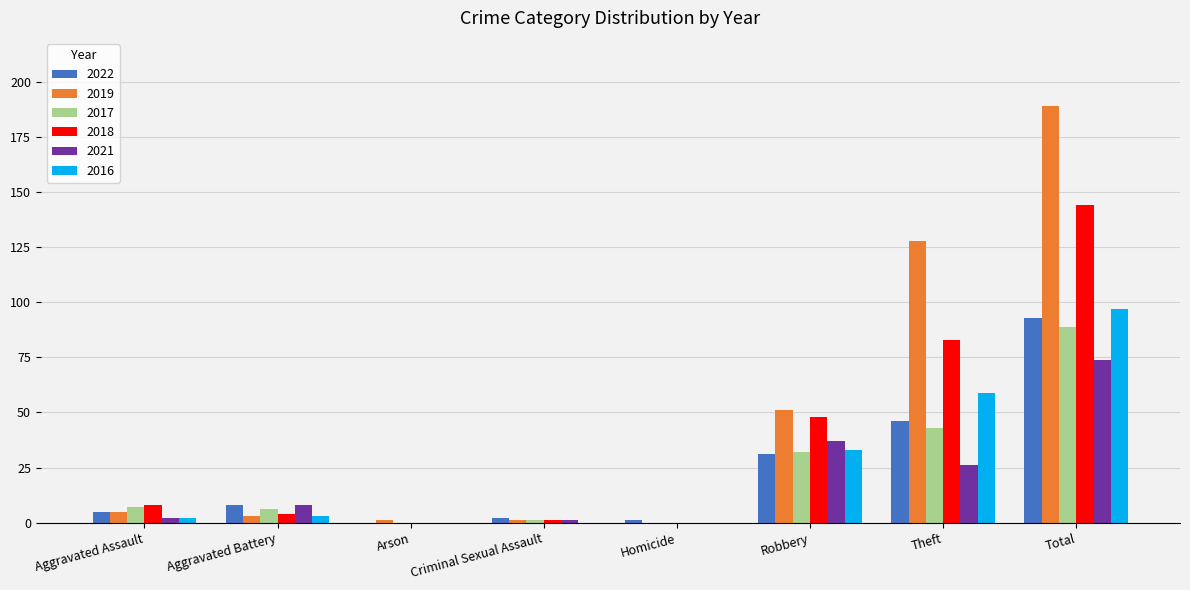

How many categories are shown in the chart?

8